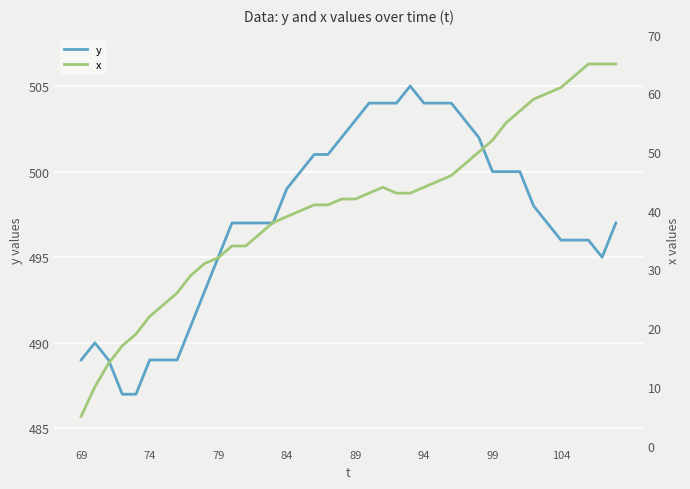

What is the average value of the x series?

41